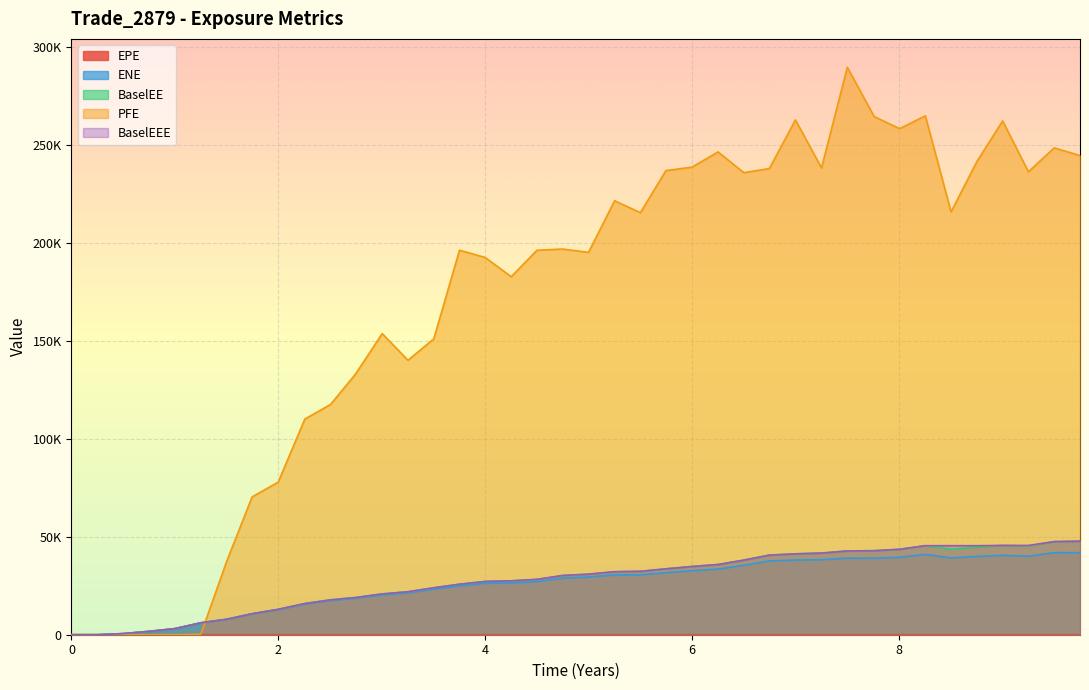

What is the difference between the highest and lowest values at 7.25066?

238146.7